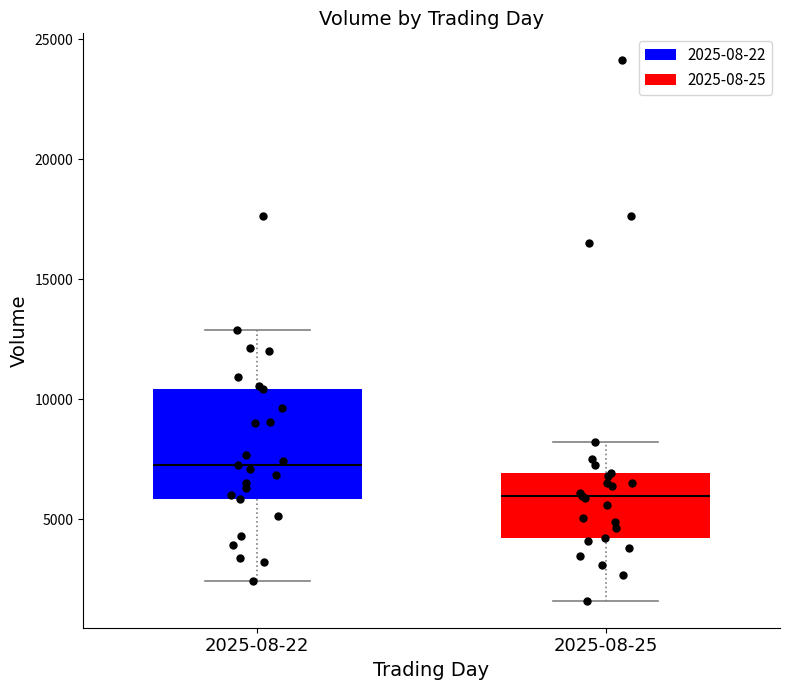

Comparing the boxes themselves (not the whiskers), which one is the tallest?

2025-08-22